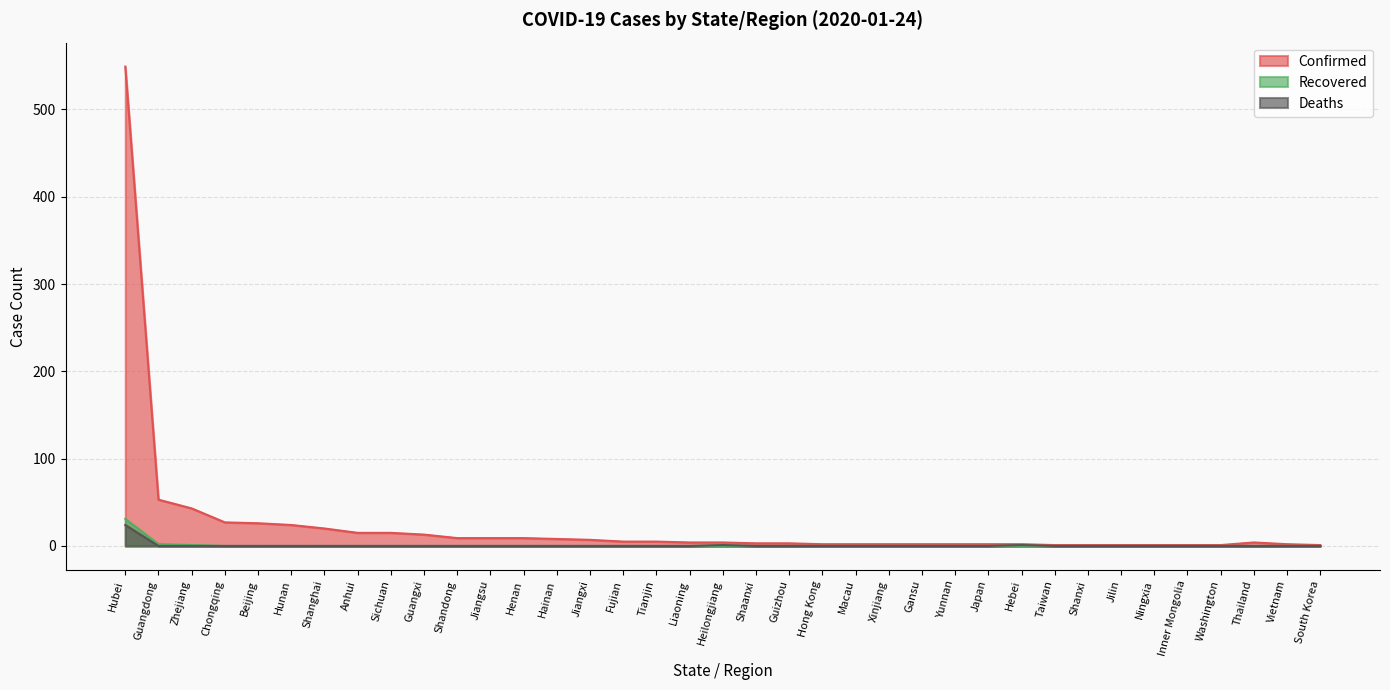

What is the spread (max minus min) of values at Yunnan?

2